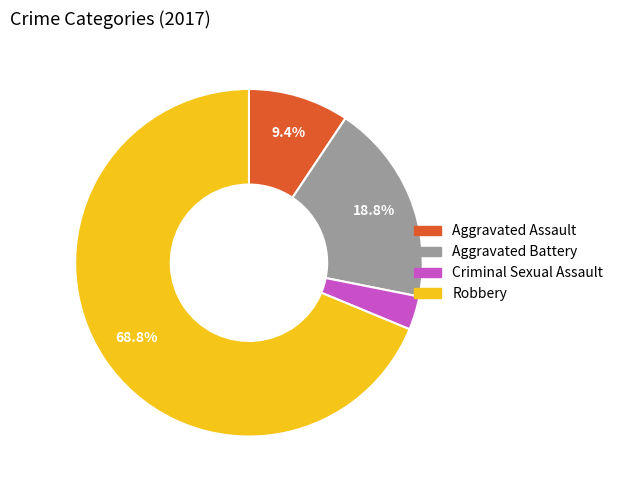

Does Robbery account for over 50% of the chart?

Yes